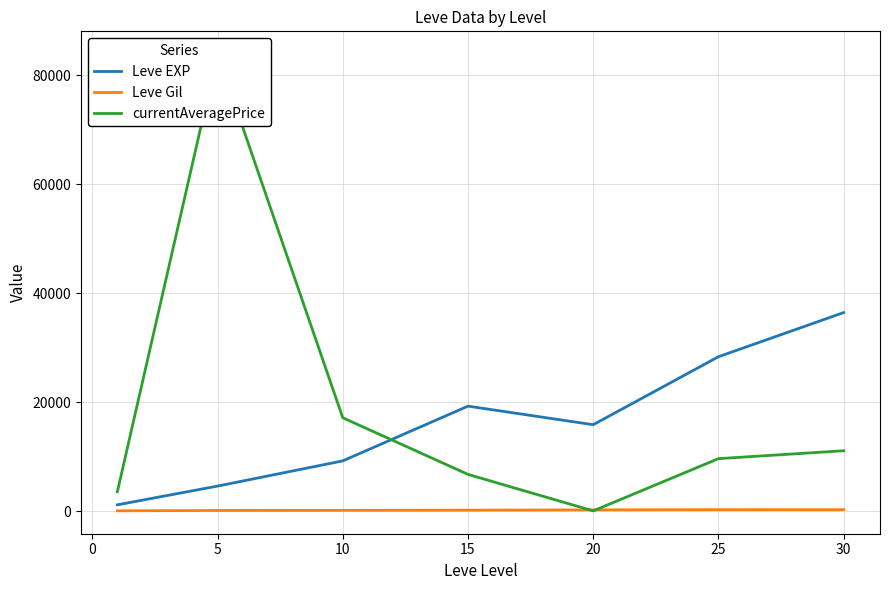

Reading right to left, what are all the values shown in this chart?

Leve EXP: 36492.5	28393.3	15918.0	19323.3	9281.7	4655.0	1213.3
Leve Gil: 320.8	329.7	288.2	241.3	202.8	180.0	113.3
currentAveragePrice: 11139.5	9691.2	103.4	6800.0	17195.0	83912.5	3618.2